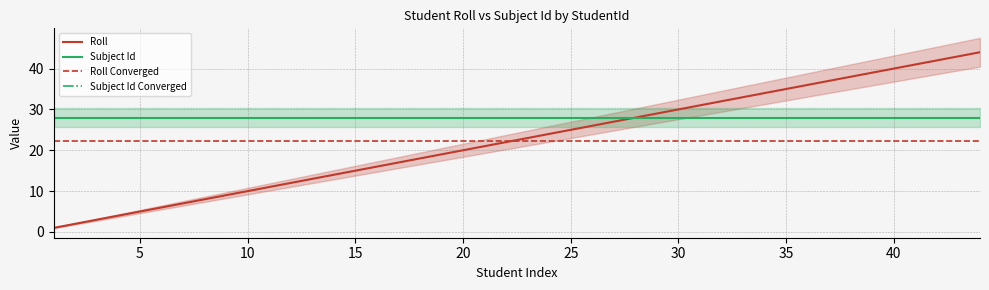

What is the lowest value of the Subject Id series?

28